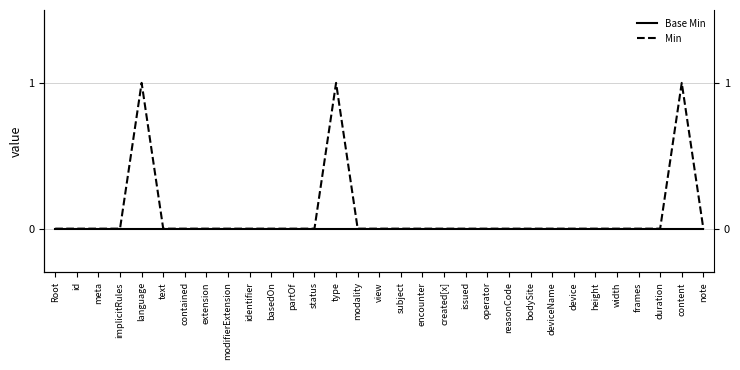

What is the difference between the Min values at type and deviceName?

1